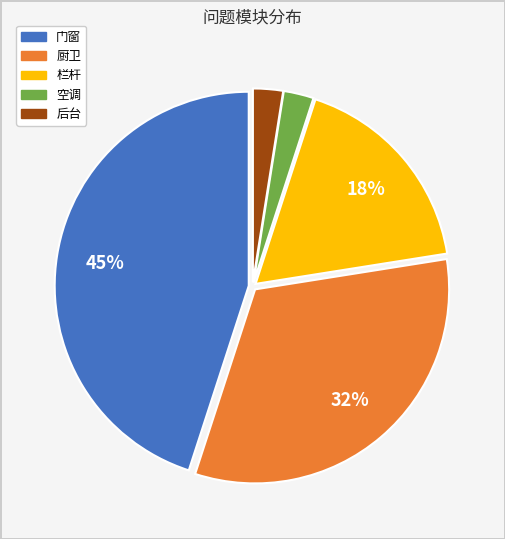

Combined, do 门窗 and 空调 account for over 50%?

No